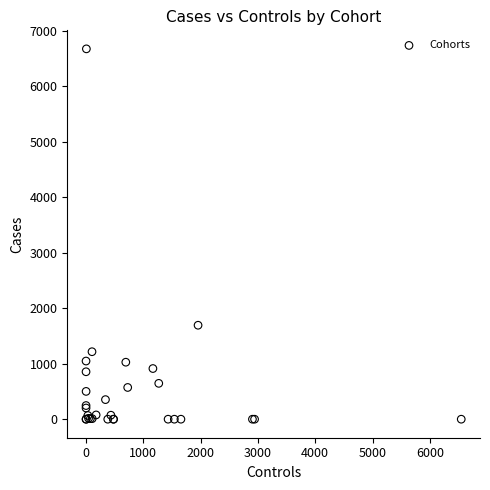

What Y value in the scatter plot is closest to 3336?

1693